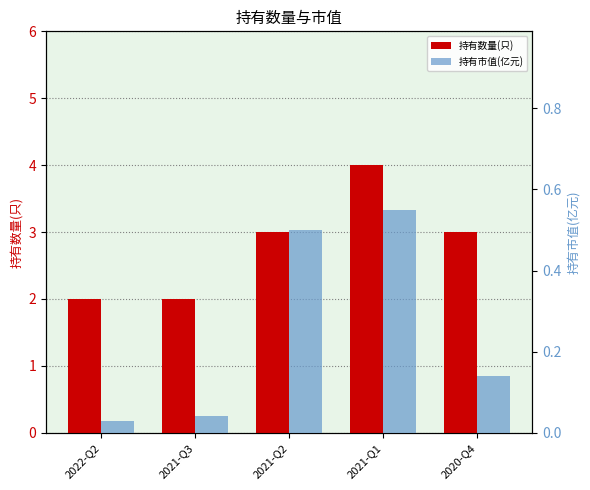

Is it true that 持有数量(只) equals 2.9 at 2021-Q3?

False